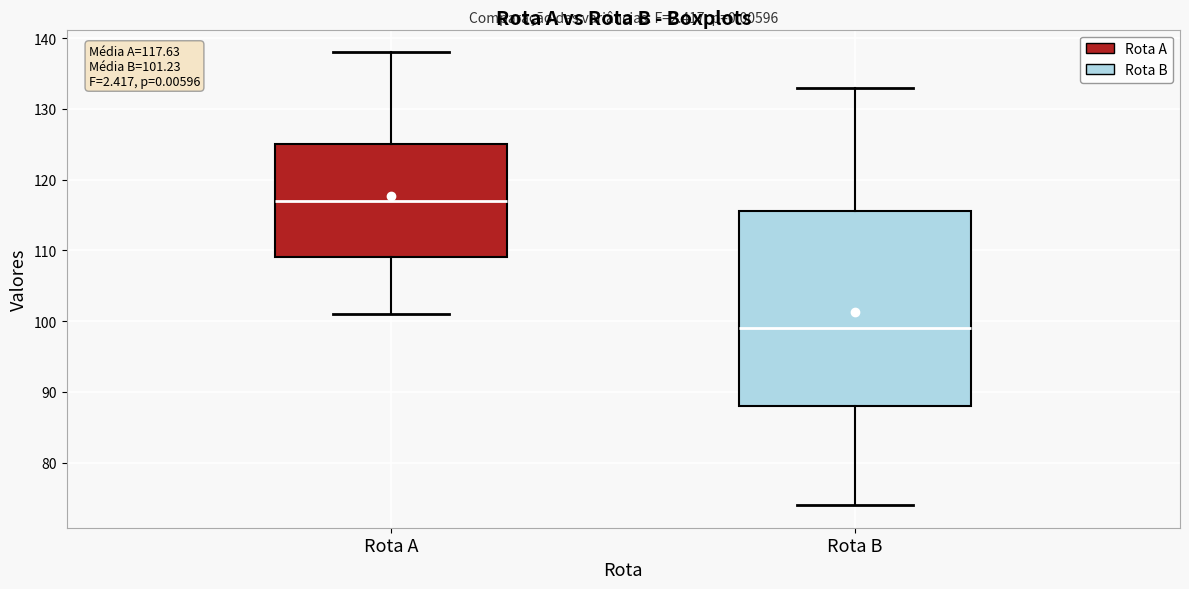

Which box has the lowest median line?

Rota B